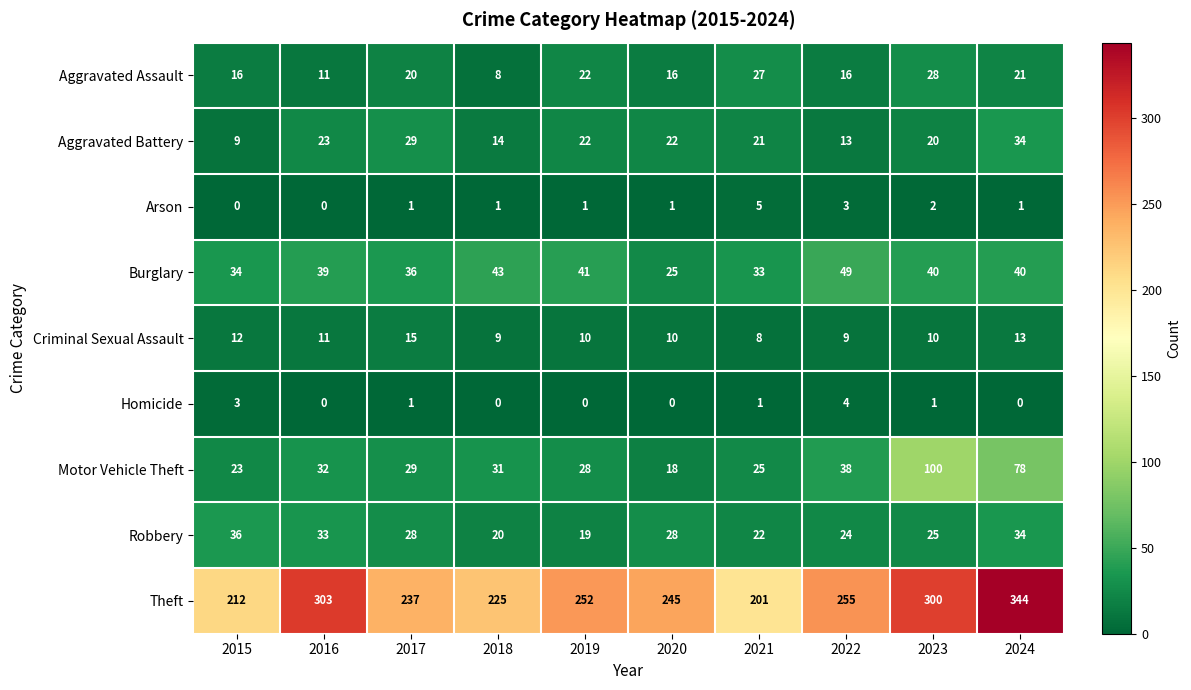

True or false: Criminal Sexual Assault has a value of 13 at 2024.

True